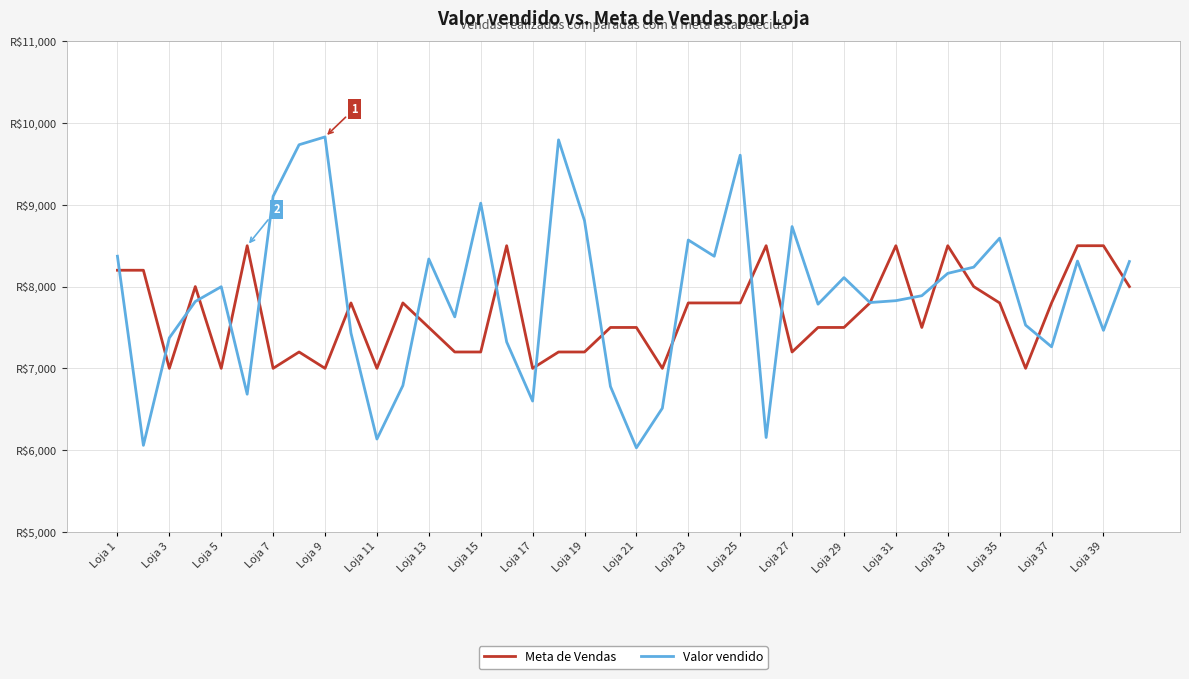

What are all the series names shown in the legend?

Meta de Vendas, Valor vendido